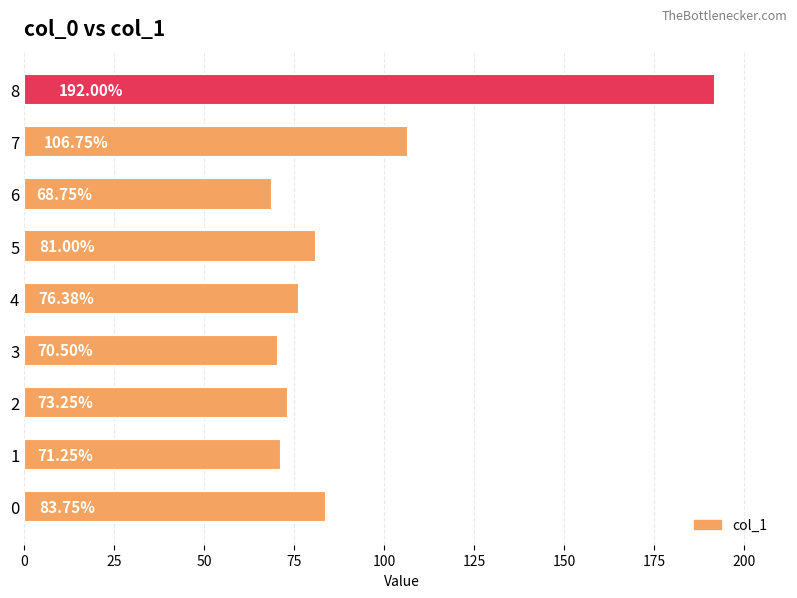

What is the sum of all values?

823.6